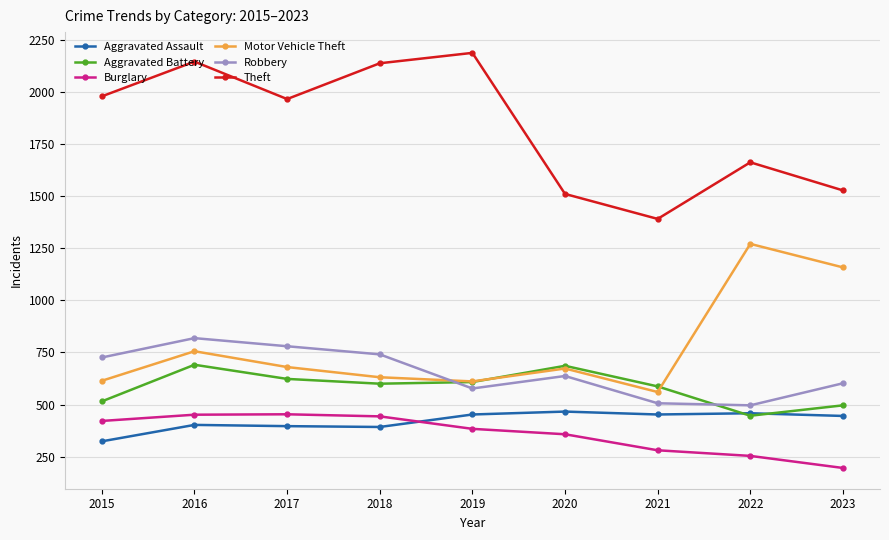

Is the value of Theft at 2015 greater than the value of Aggravated Battery at 2018?

Yes